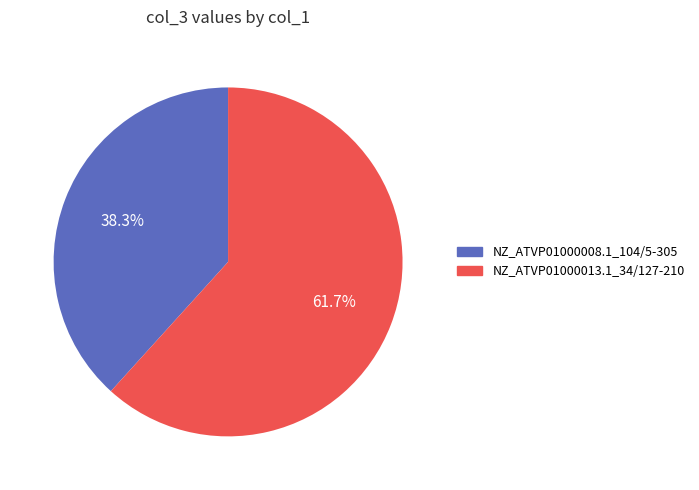

True or false: NZ_ATVP01000013.1_34/127-210 accounts for 53% of the total.

False